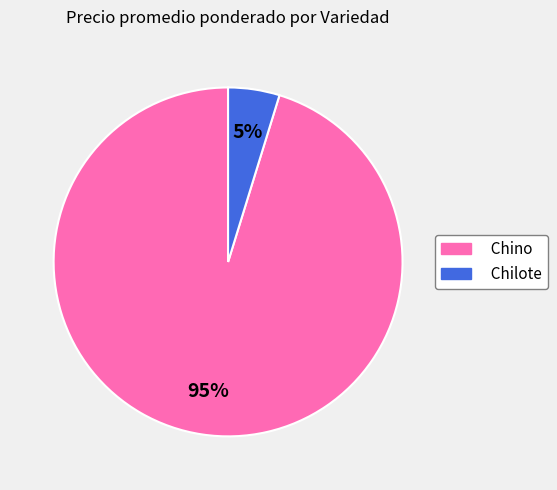

Is the sum of Chilote and Chino greater than half?

Yes